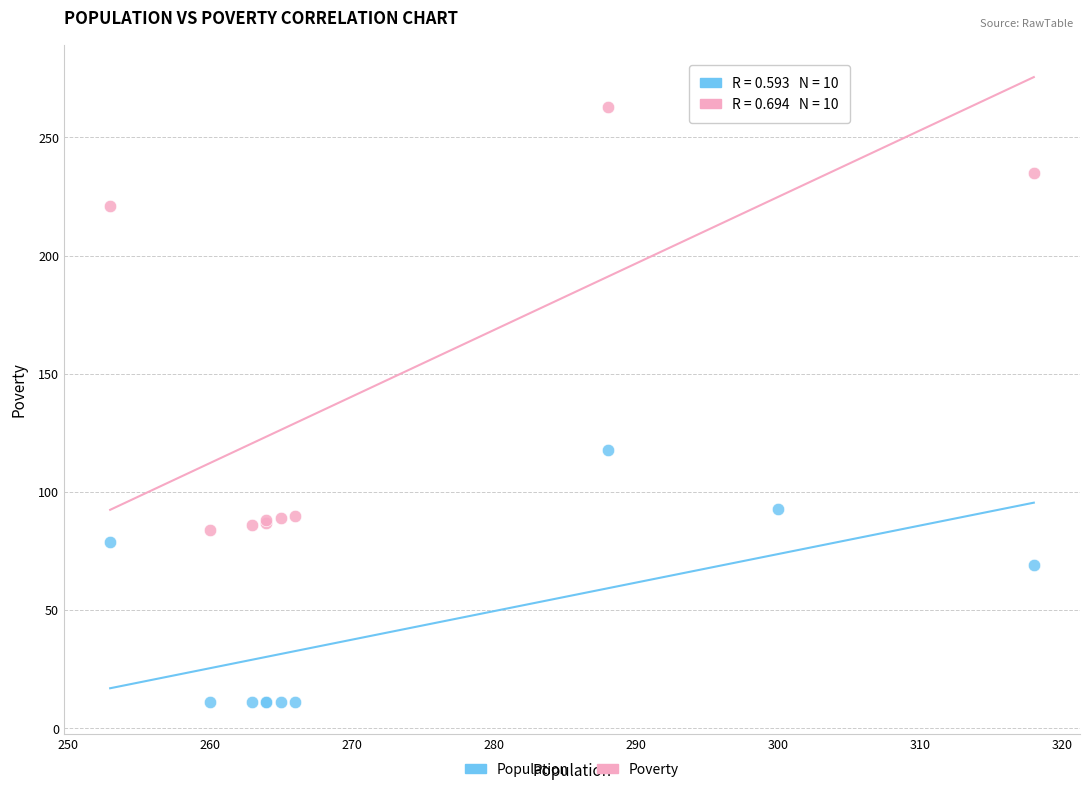

Which series reaches the minimum Y coordinate?

Population